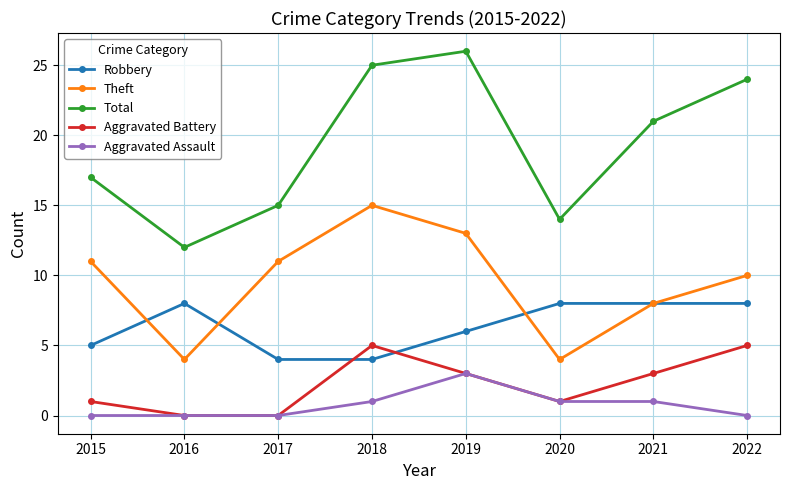

How many lines are shown in the chart?

5